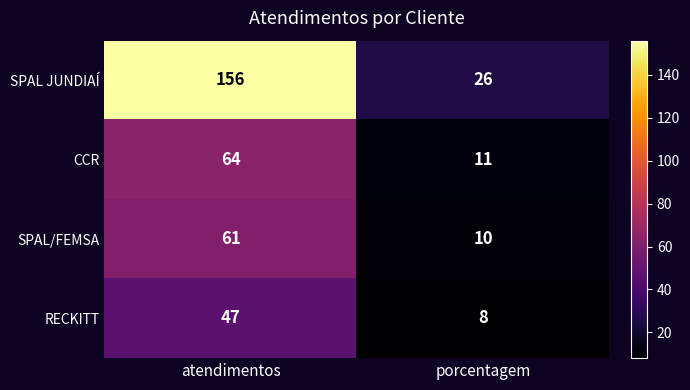

How many categories are shown in the chart?

2